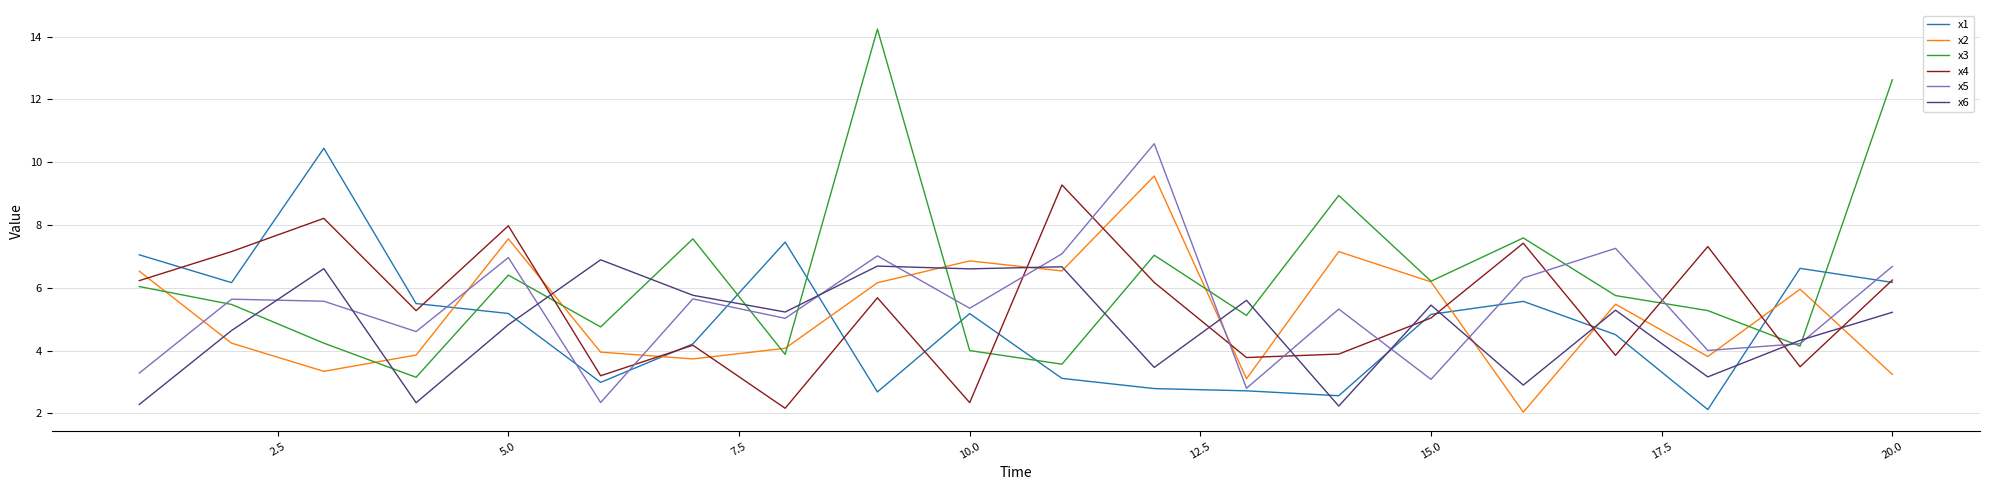

True or false: x2 and x1 intersect in this chart.

True